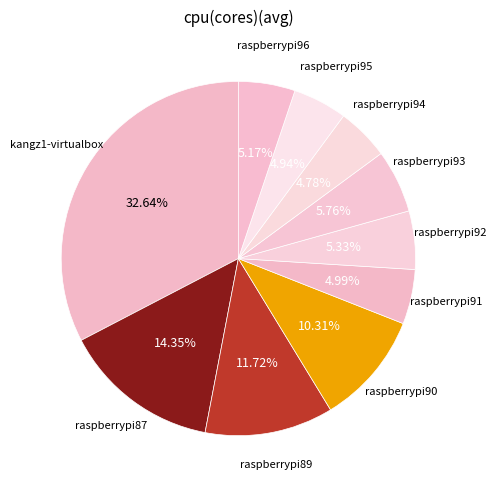

How many slices are in this pie chart?

10